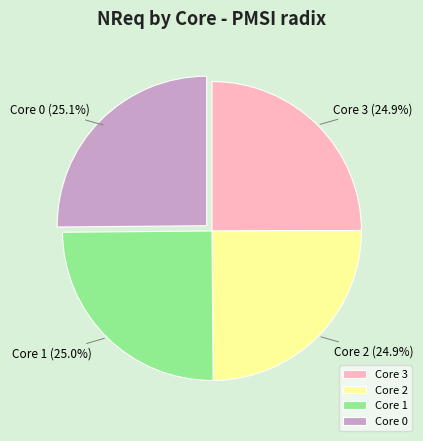

To the nearest percent, what is the combined percentage of Core 3 and Core 2?

50%